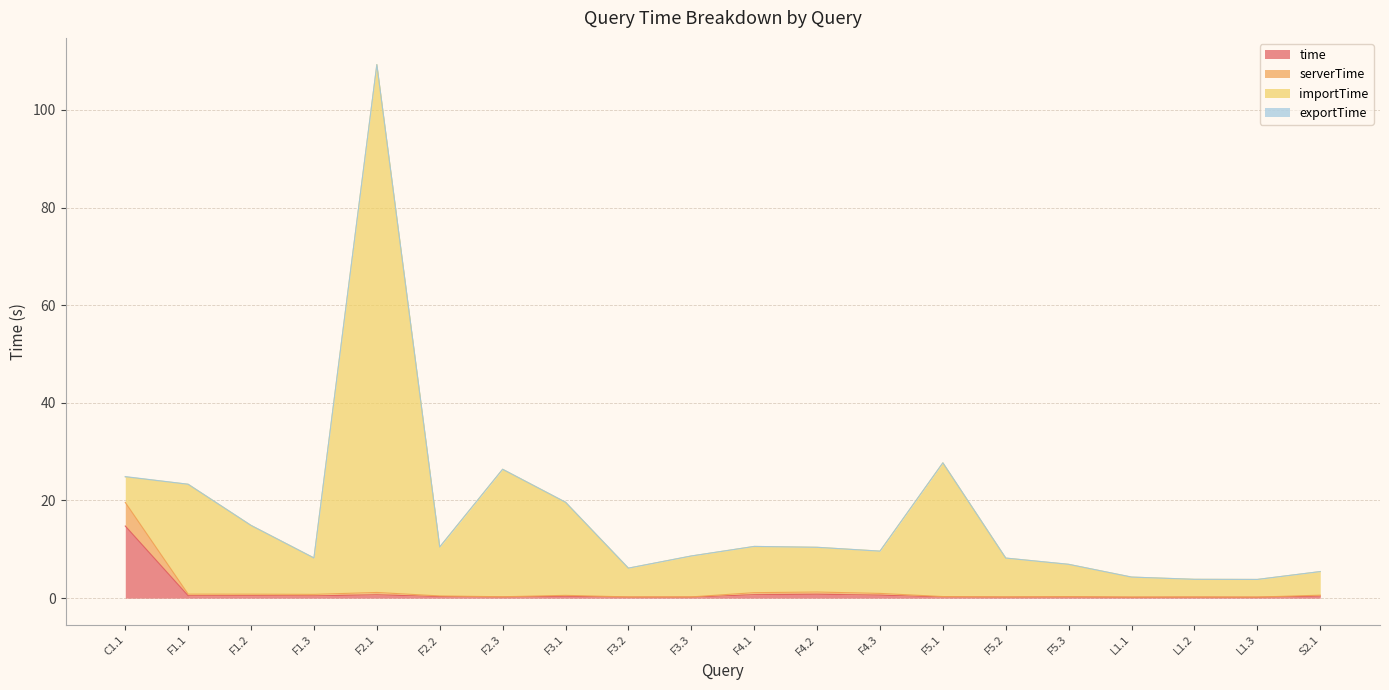

At which category is the sum across all series the highest?

F2.1